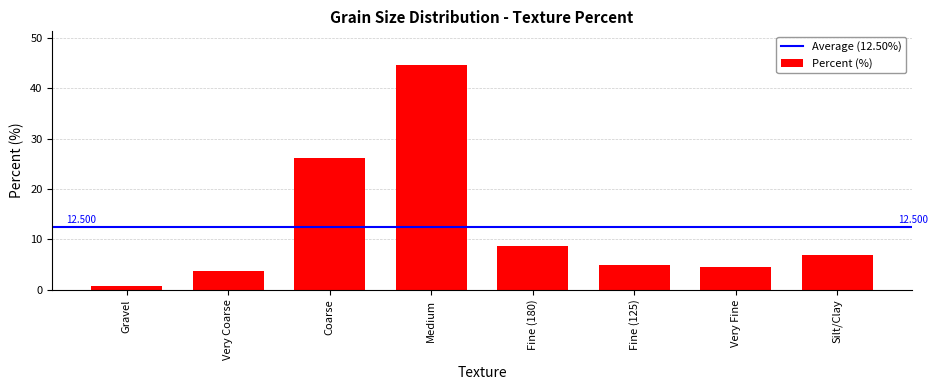

At which label is the value closest to 22?

Coarse